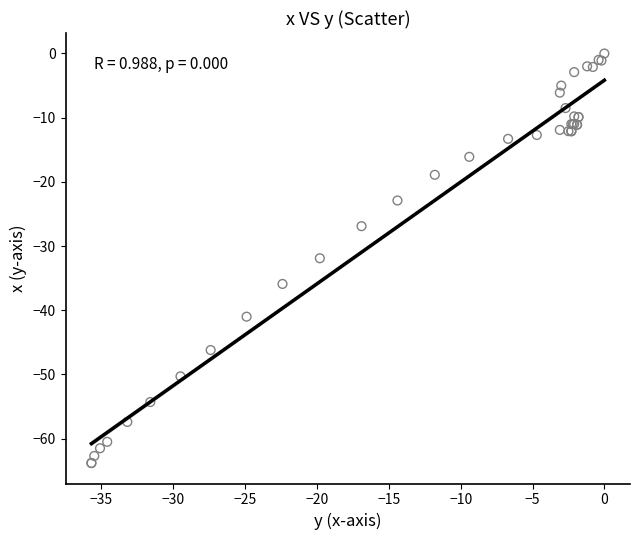

What Y value in the scatter plot is closest to -31?

-31.9